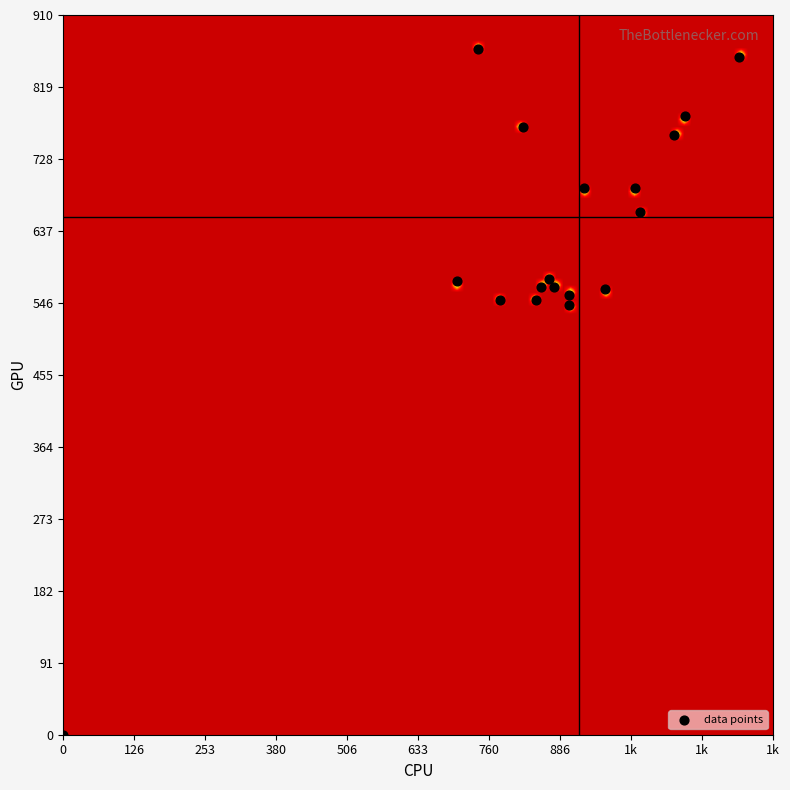

What is the range of X values (max minus min)?

1206.7